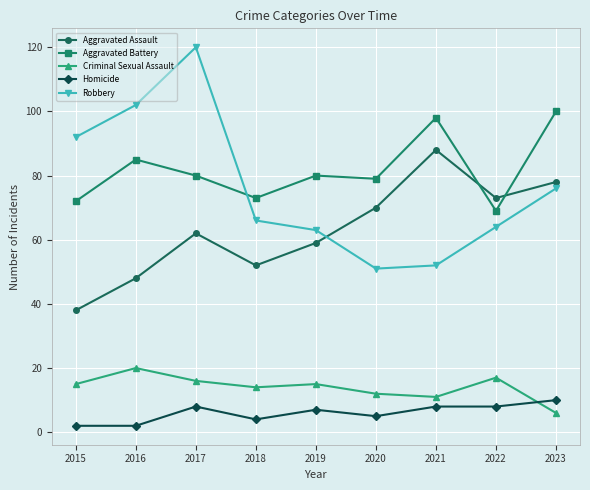

How many values in the Homicide series are below 7?

4